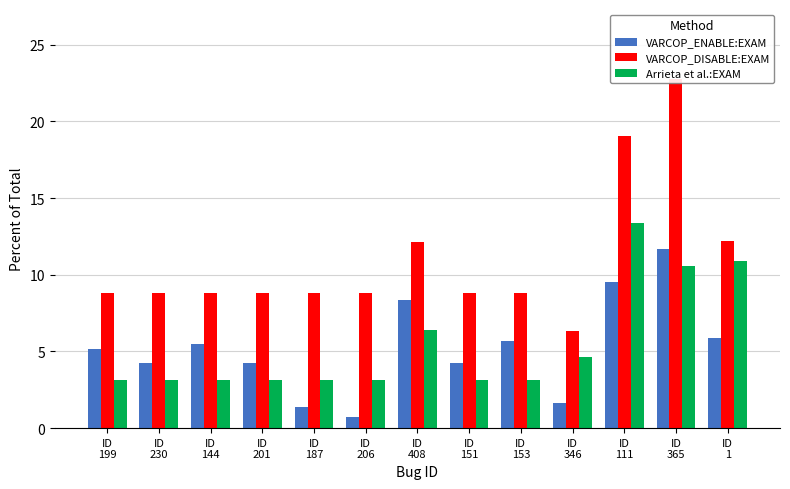

Where is VARCOP_DISABLE:EXAM nearest to the value 14?

ID
1